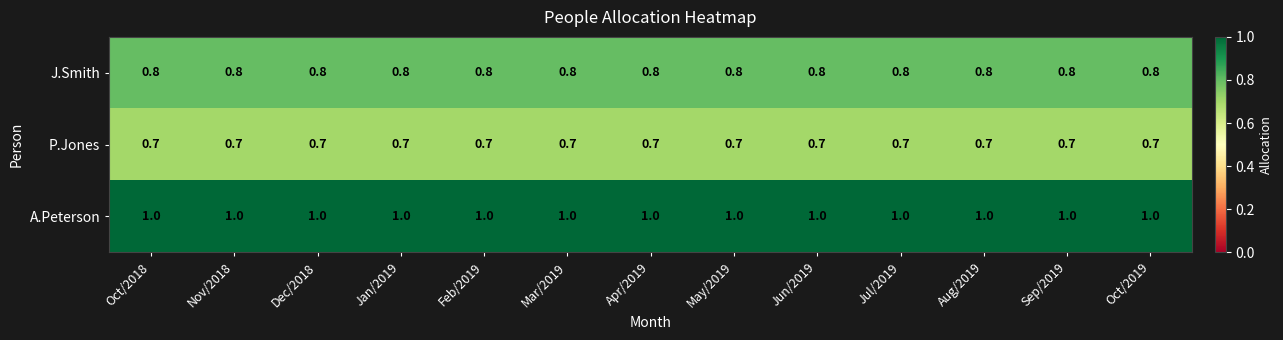

Rank the series by their average value, from lowest to highest.

P.Jones, J.Smith, A.Peterson